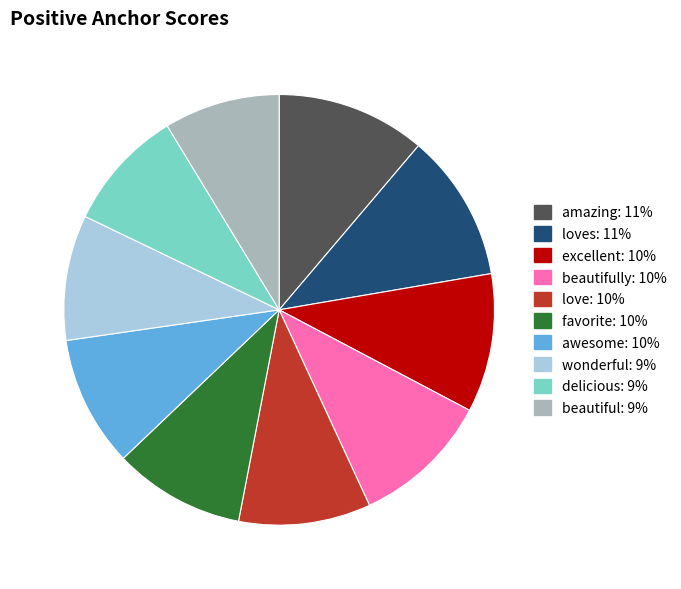

Does any single category account for the majority?

No